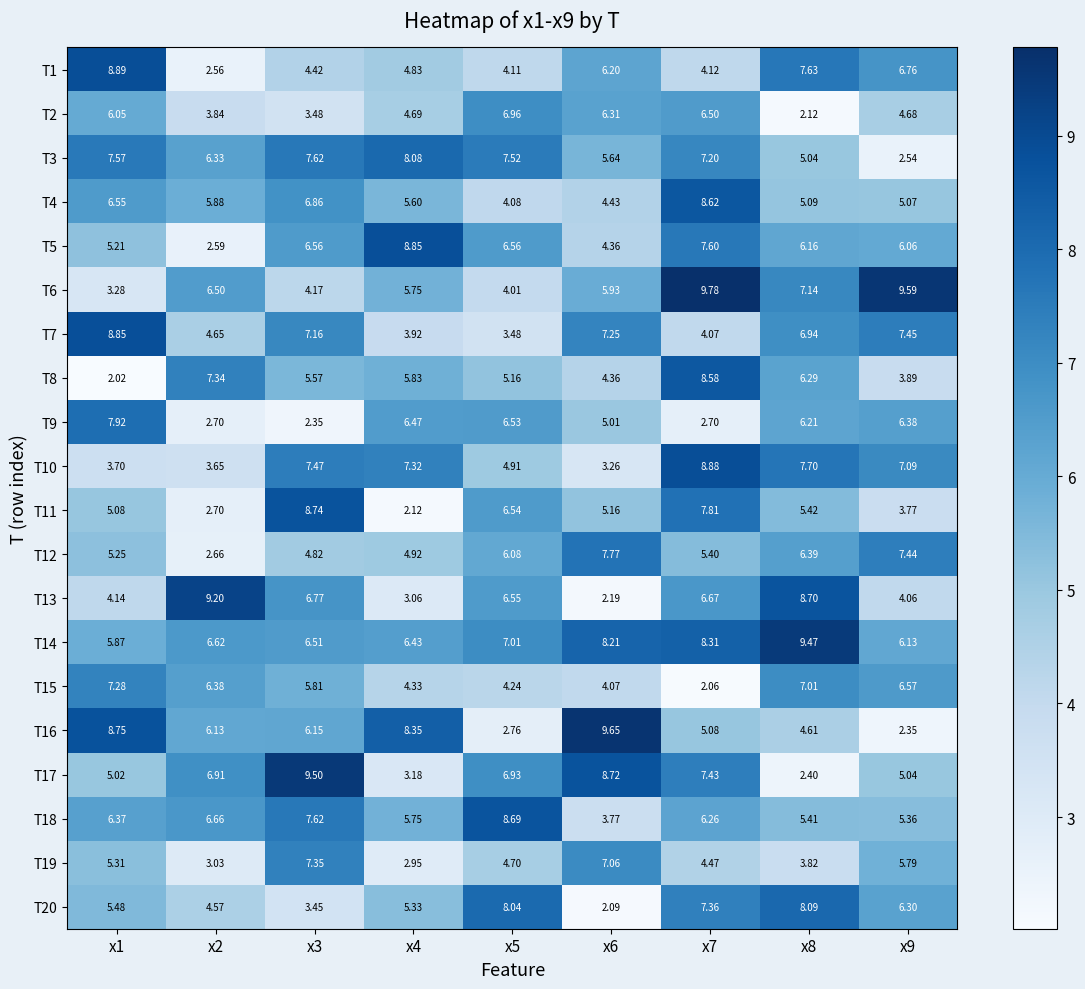

Is the value of T9 at x1 greater than the value of T19 at x5?

Yes